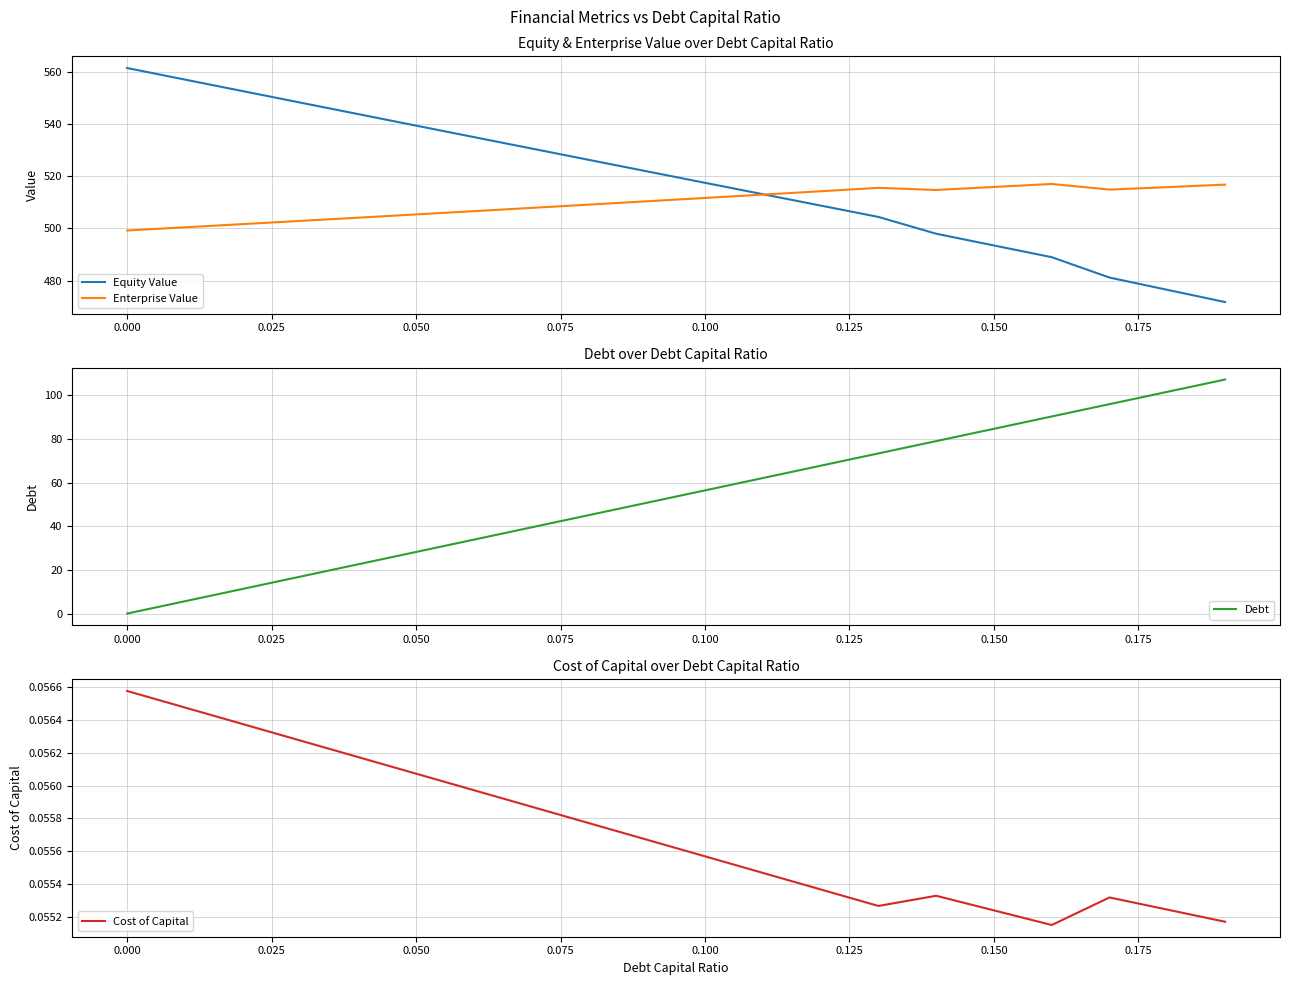

What is the highest value of the Enterprise Value series?

517.0